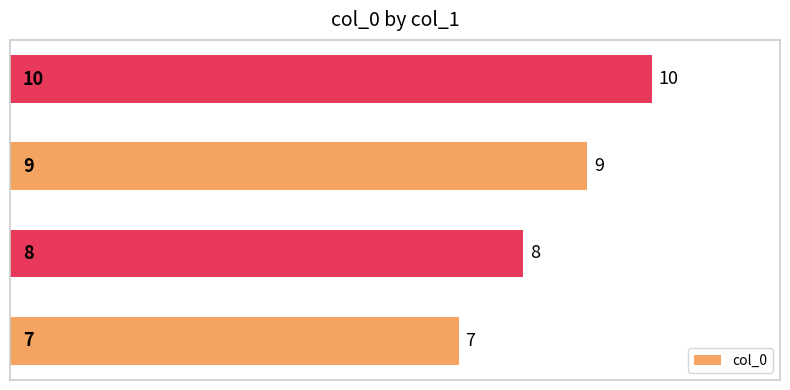

What is the sum of all values?

34